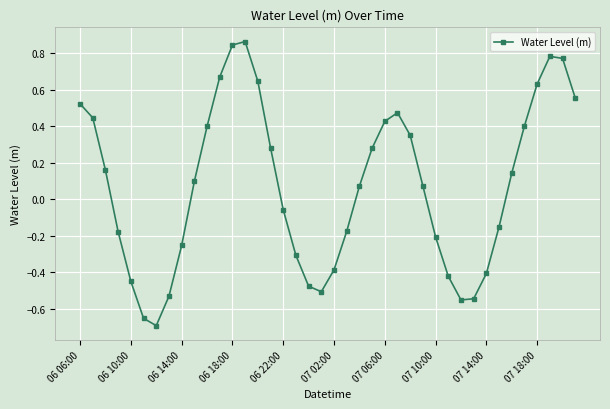

How many points are lower than both their immediate neighbors (excluding endpoints)?

3